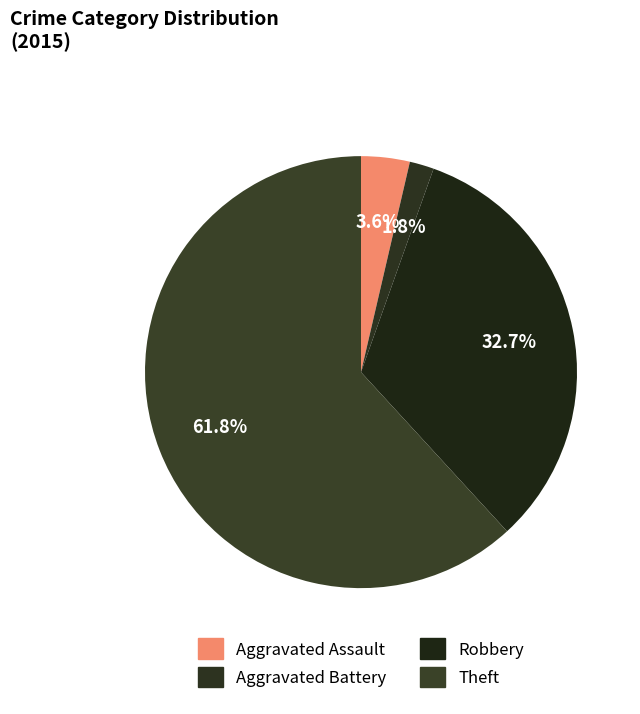

True or false: Theft accounts for 62% of the total.

True